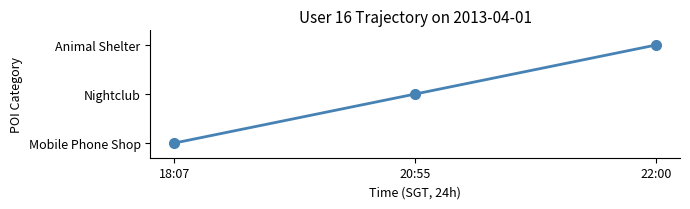

What is the change in value from 20:55 to 22:00?

+1